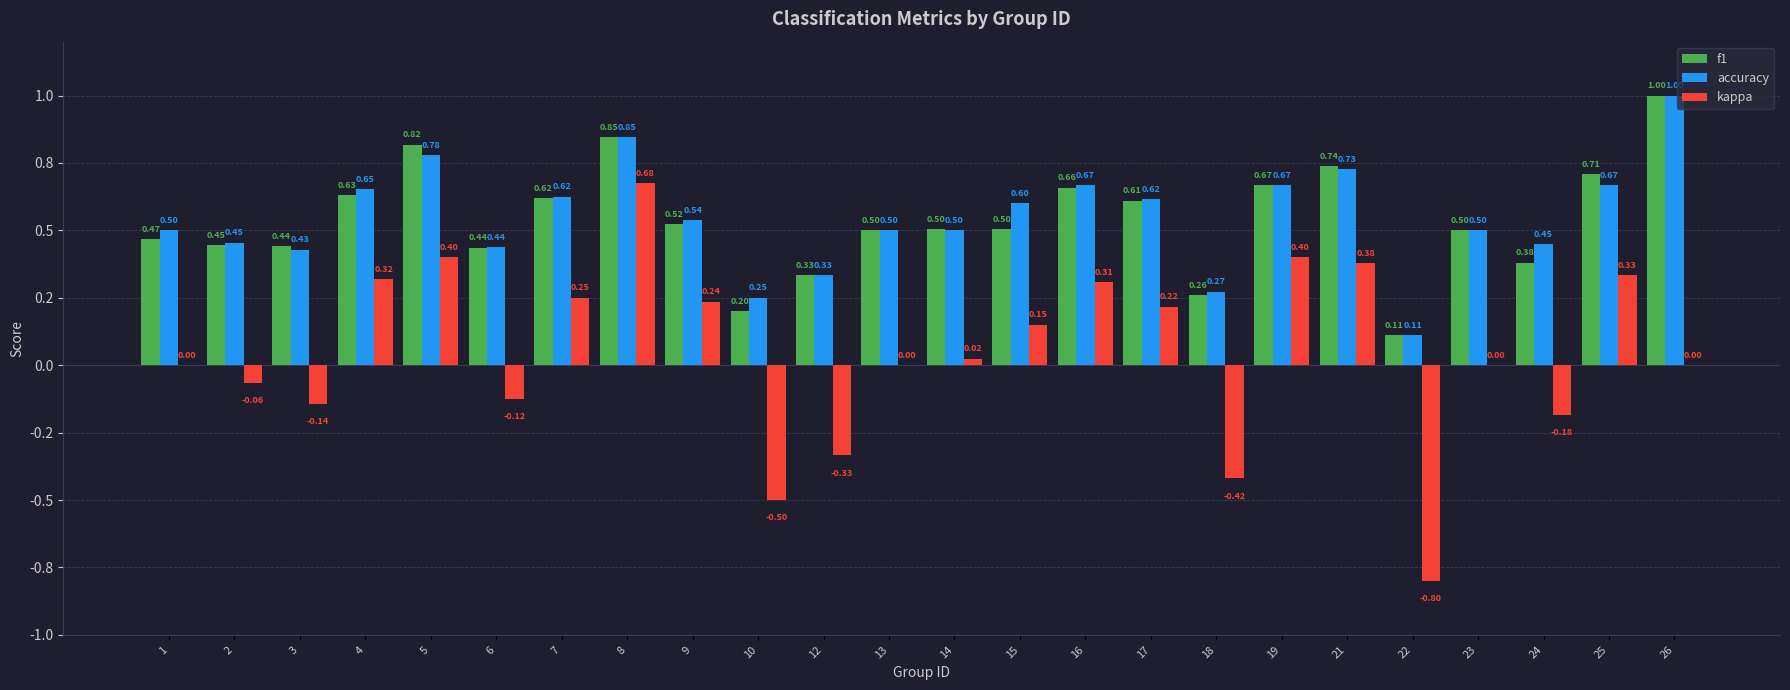

Read the accuracy value at 12.

0.3